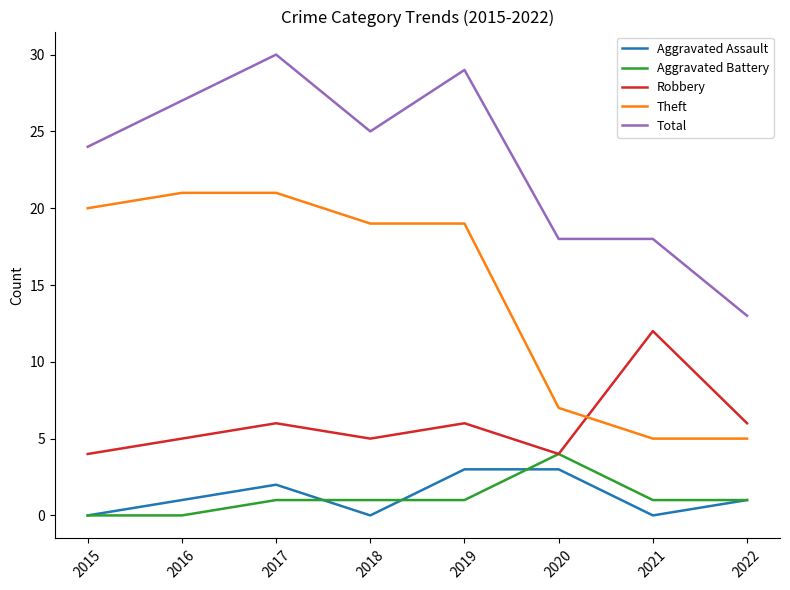

Which series has the largest total across all categories?

Total